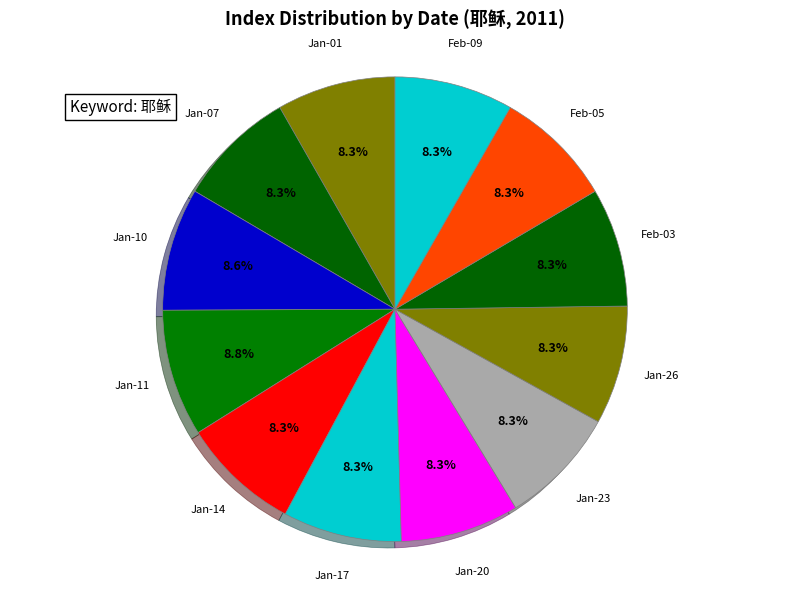

What portion of the pie excludes Jan-11?

91.2%